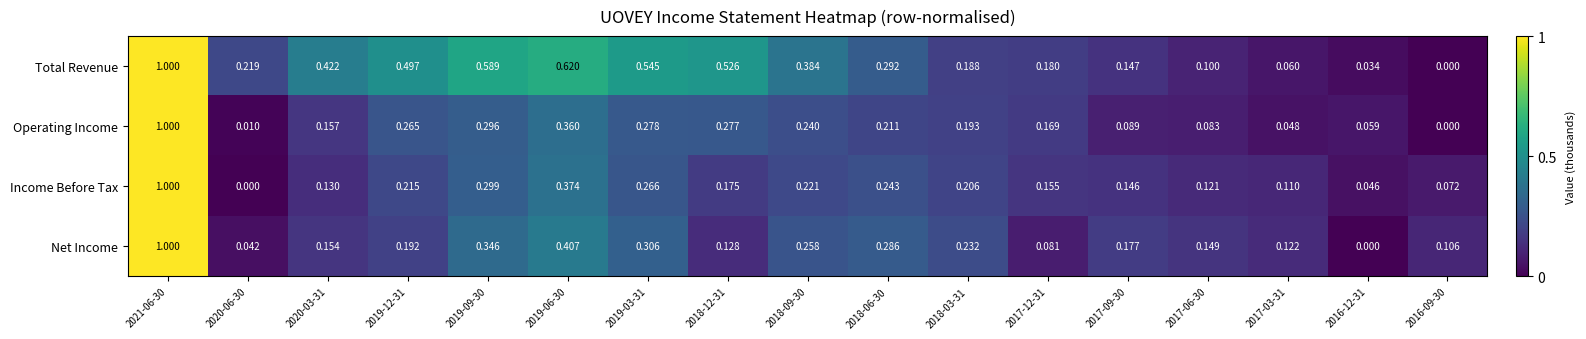

Rank the series at 2018-03-31 from highest to lowest value.

Net Income, Income Before Tax, Operating Income, Total Revenue